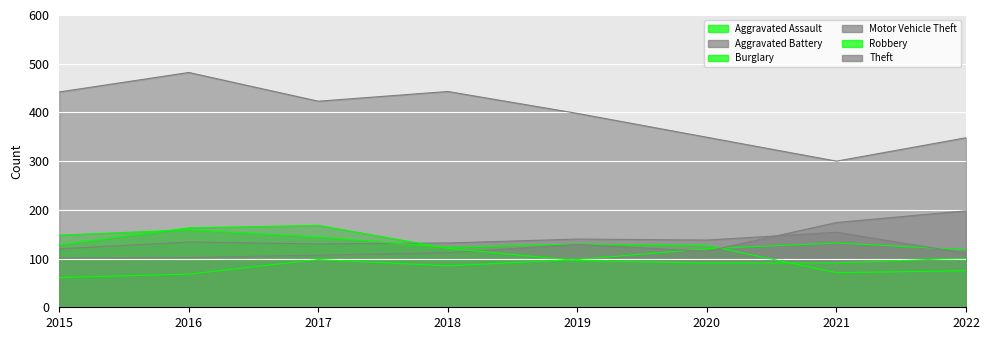

What are all the series names shown in the legend?

Aggravated Assault, Aggravated Battery, Burglary, Motor Vehicle Theft, Robbery, Theft